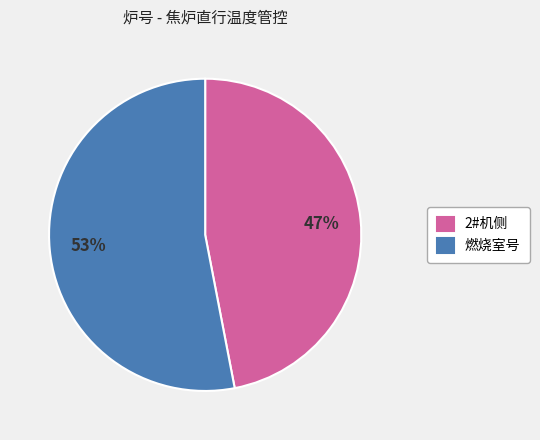

Is the sum of 2#机侧 and 燃烧室号 greater than half?

Yes